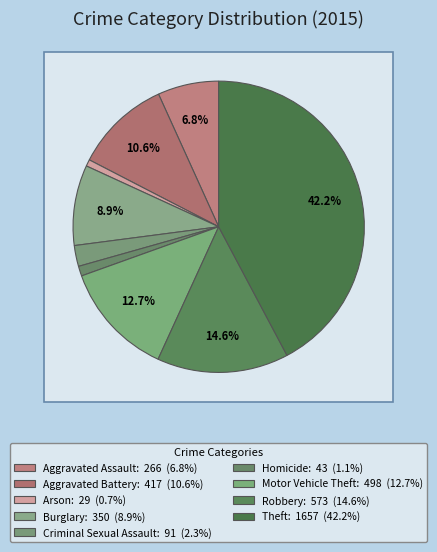

What percentage is the Aggravated Battery slice, to the nearest percent?

11%